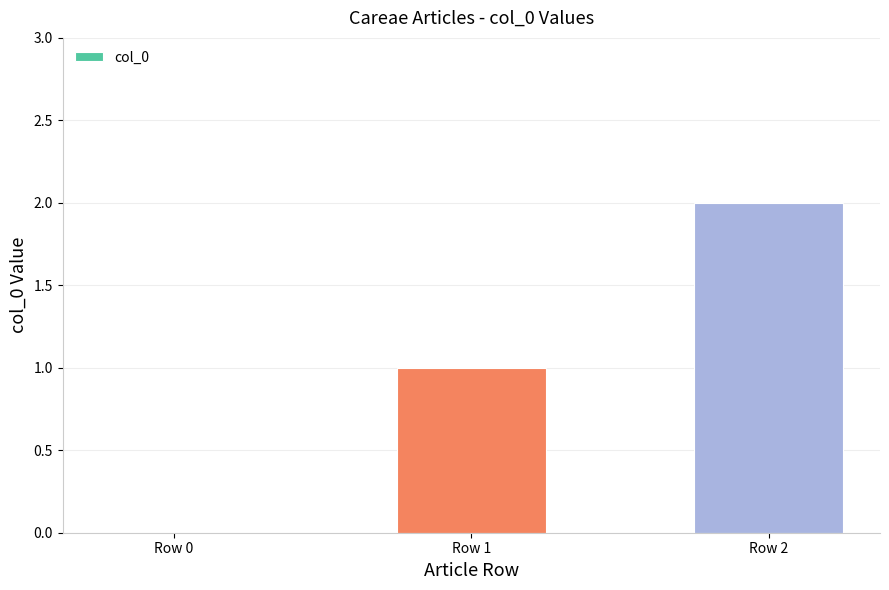

Approximately how many times larger is the value at Row 1 compared to Row 2?

0.5